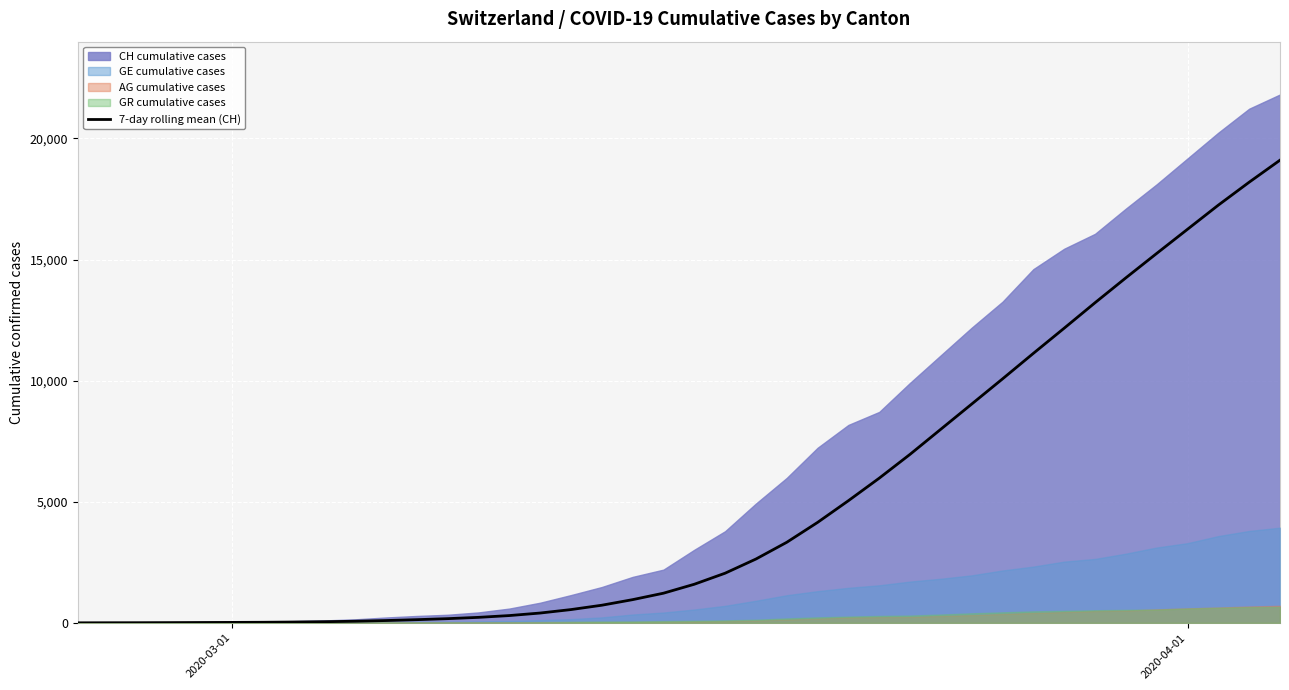

What is the maximum value for 7-day rolling mean (CH)?

19104.4